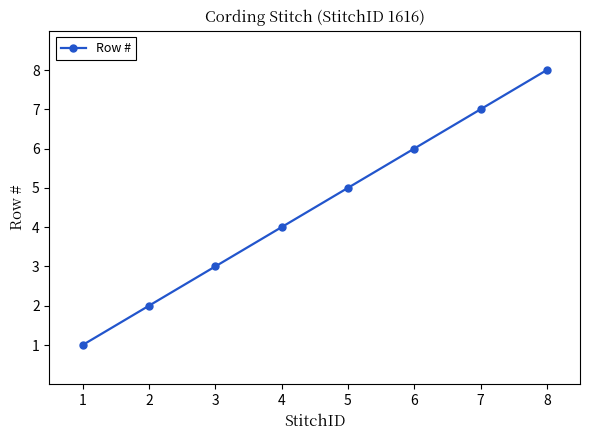

What is the approximate value at 2?

2